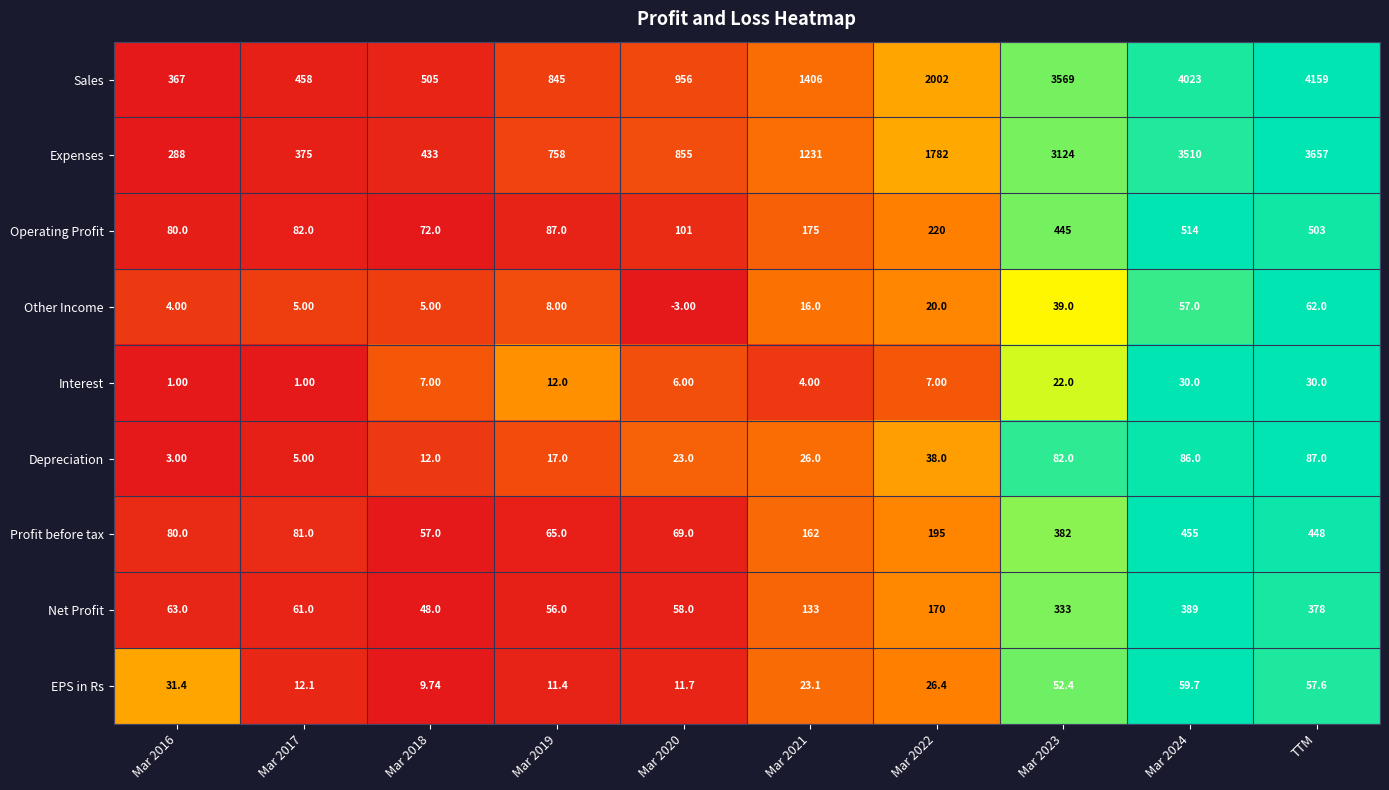

Is the value of Expenses at Mar 2020 greater than the value of Depreciation at TTM?

Yes